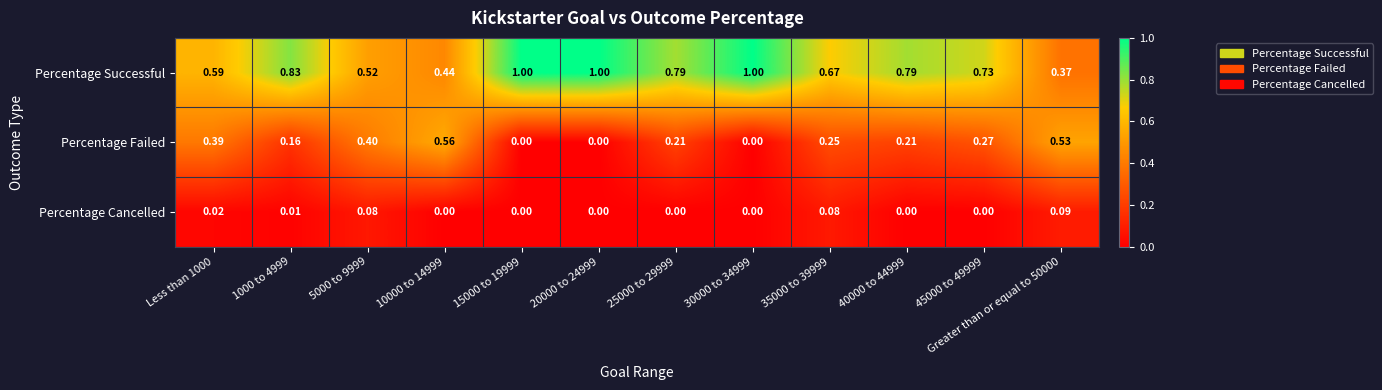

What is the total value across all series at 20000 to 24999?

1.0